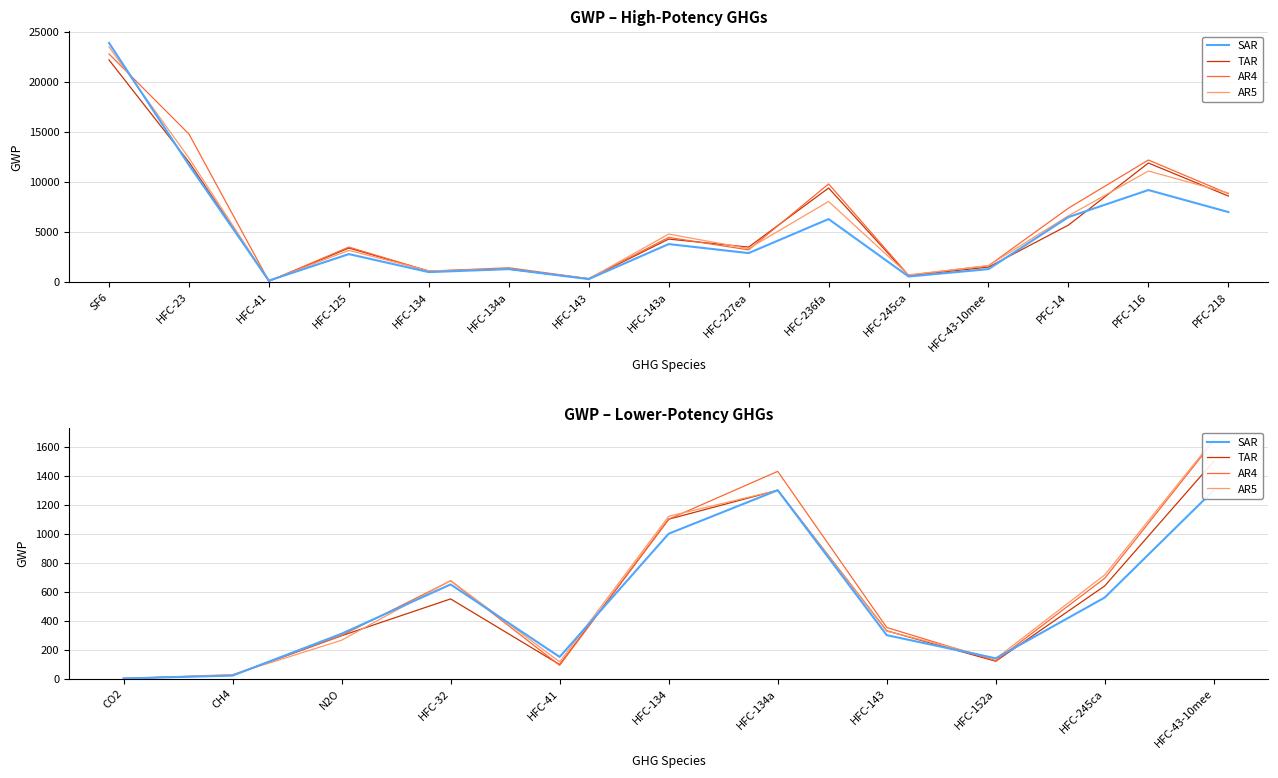

Which series has the largest range (max minus min)?

AR5